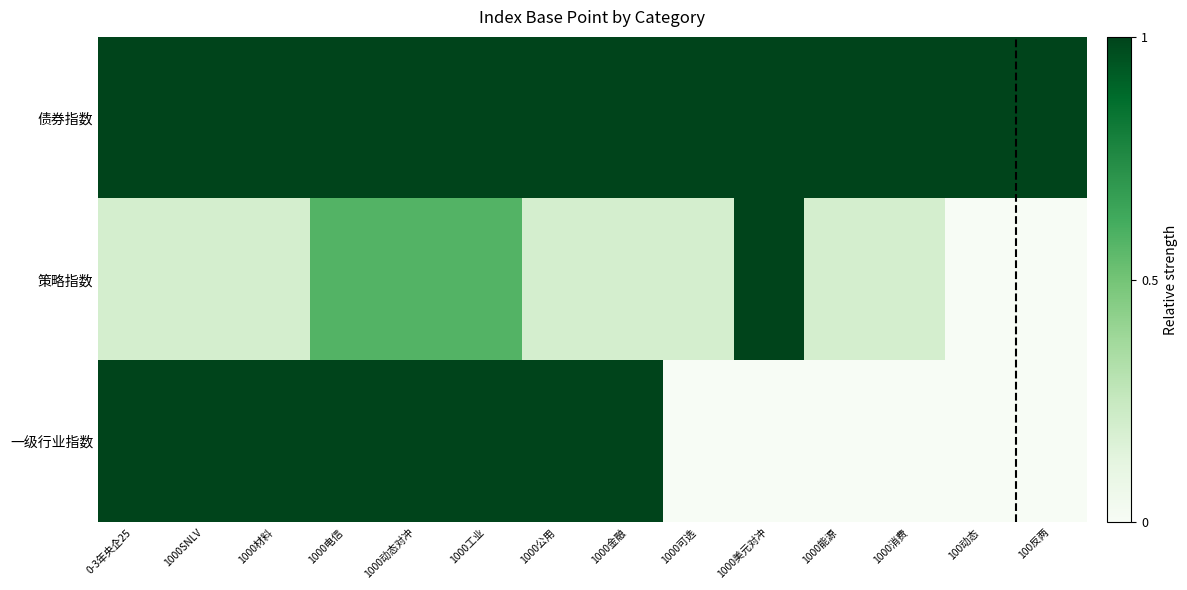

Which series changed the most between 1000工业 and 1000消费?

一级行业指数